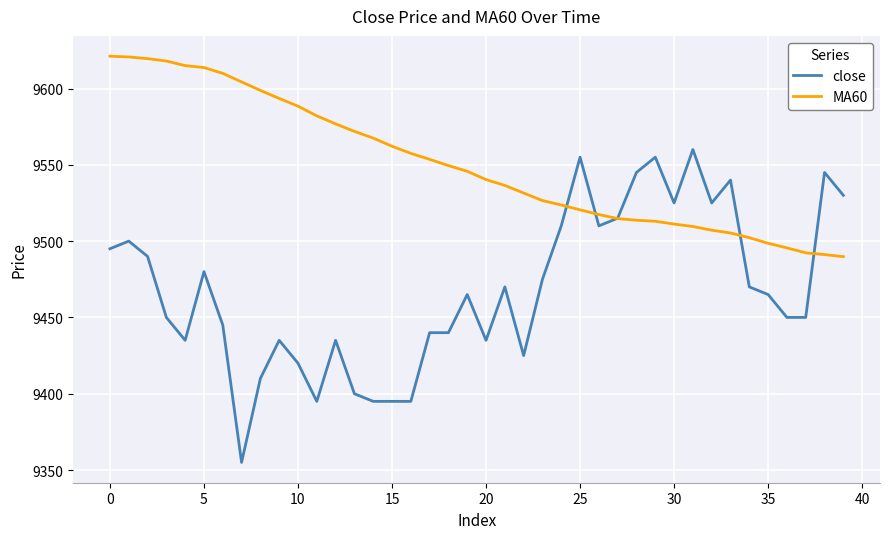

List the series in order of their peak value, lowest first.

close, MA60